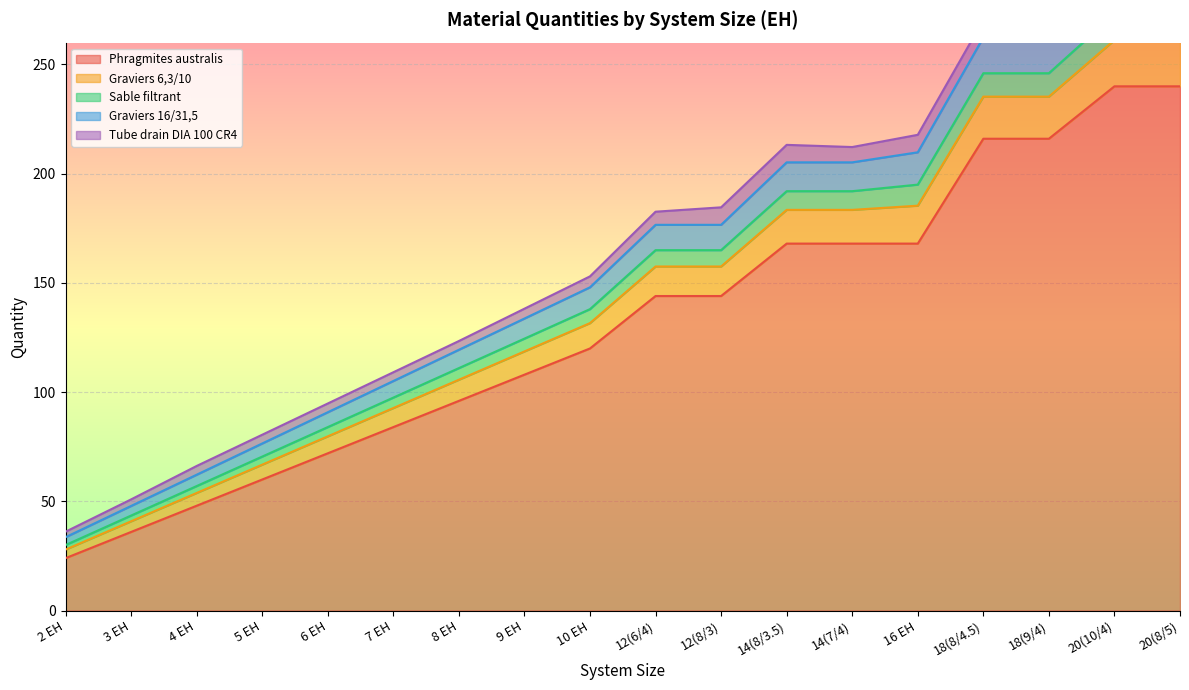

The value of Phragmites australis at 5 EH is 21. True or false?

False